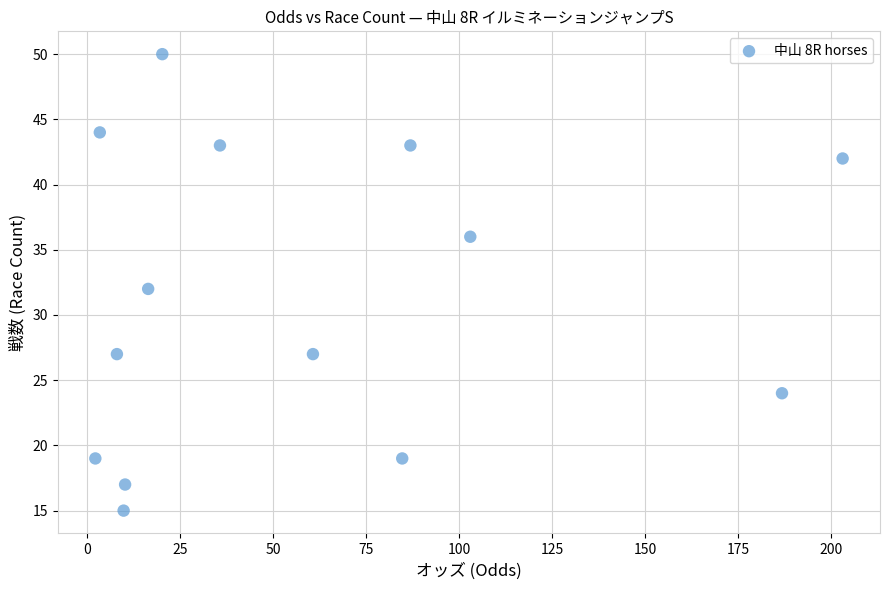

What is the range of Y values (max minus min)?

35